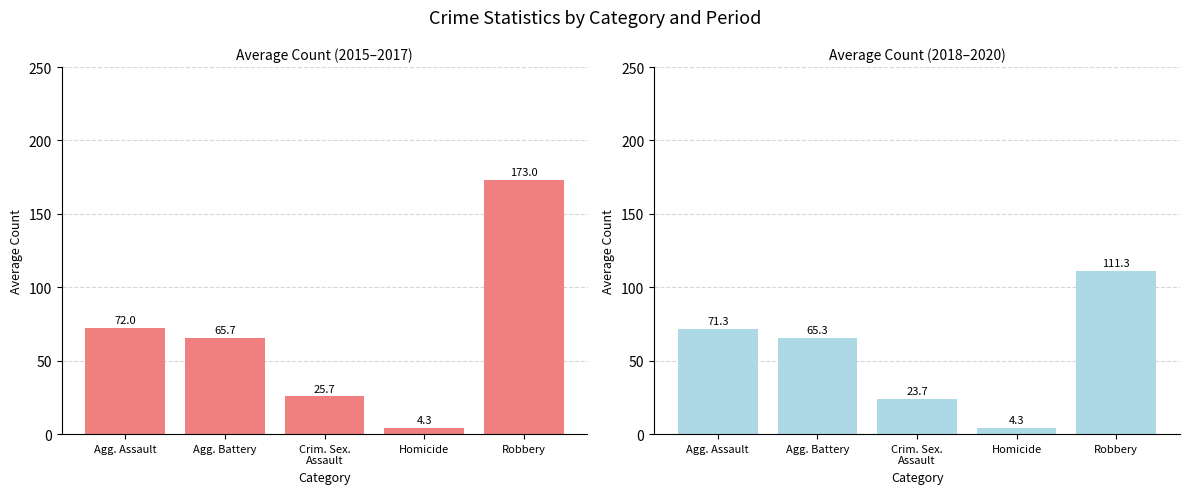

What is the label of the 3rd bar from the left?

Crim. Sex.
Assault